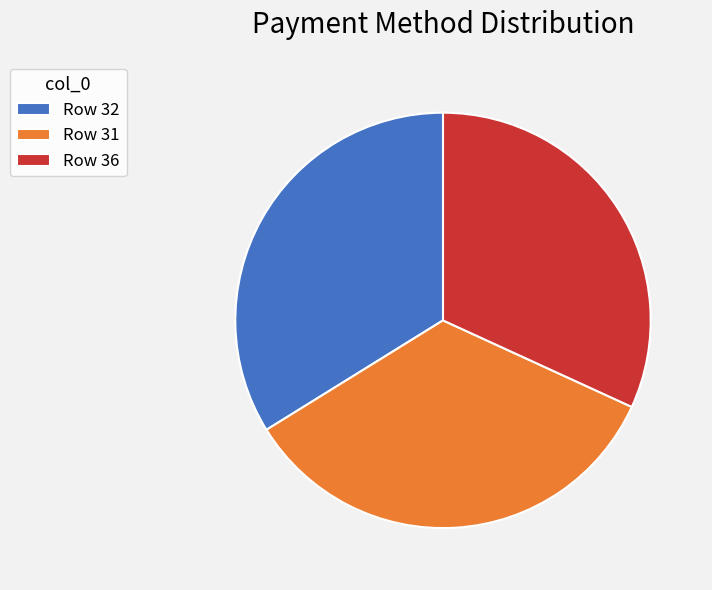

Is it true that Row 31 is 34% of the pie?

True